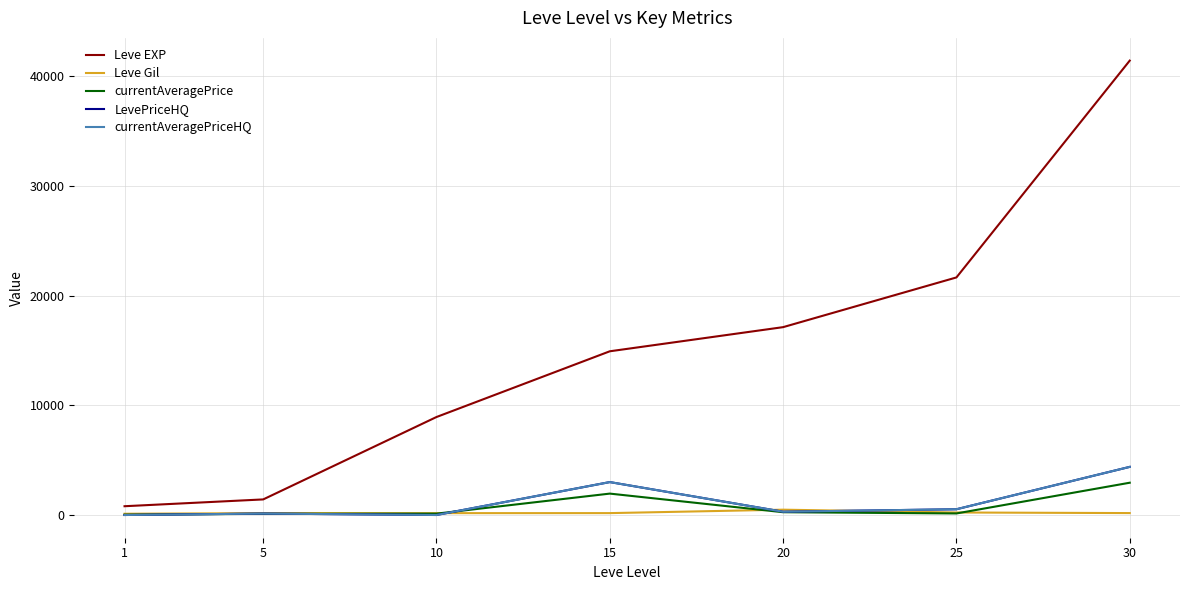

Is it true that currentAveragePriceHQ equals 3000.0 at 15?

True